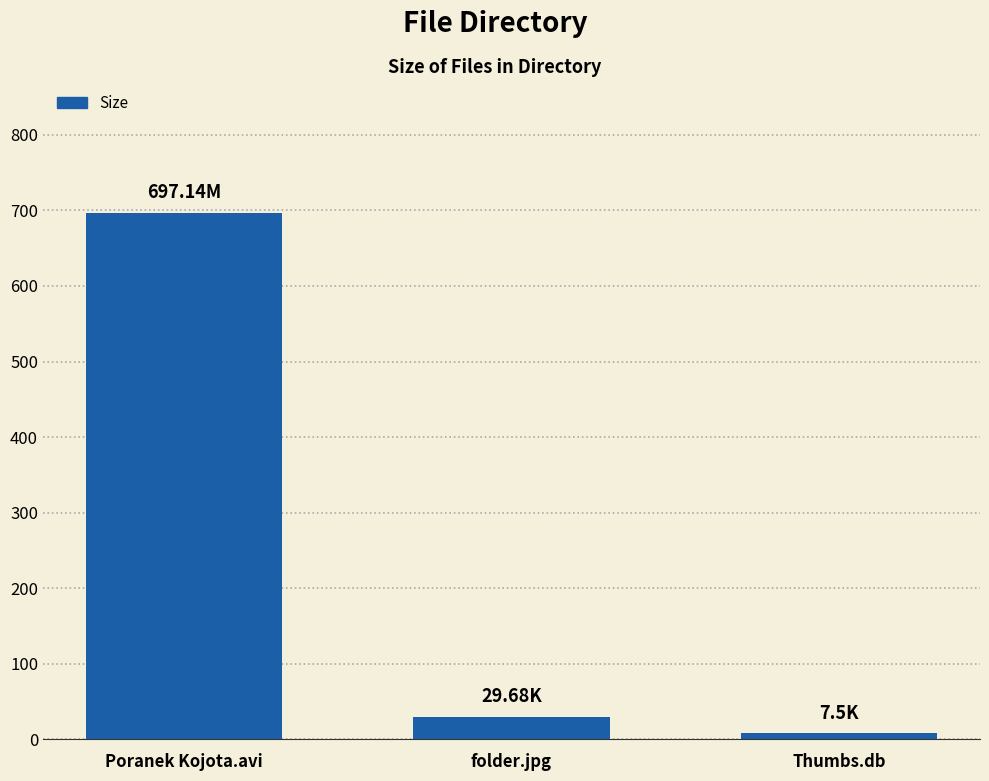

Is it true that the value at Poranek Kojota.avi is 697.1?

True